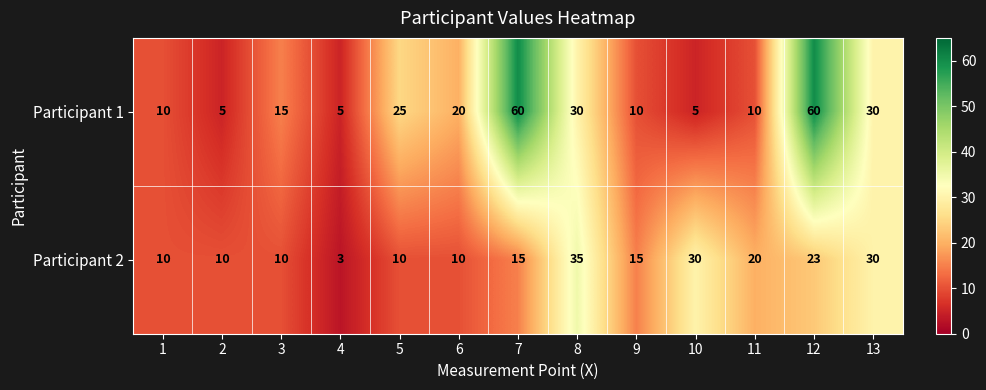

At how many categories does at least one series exceed 55?

2